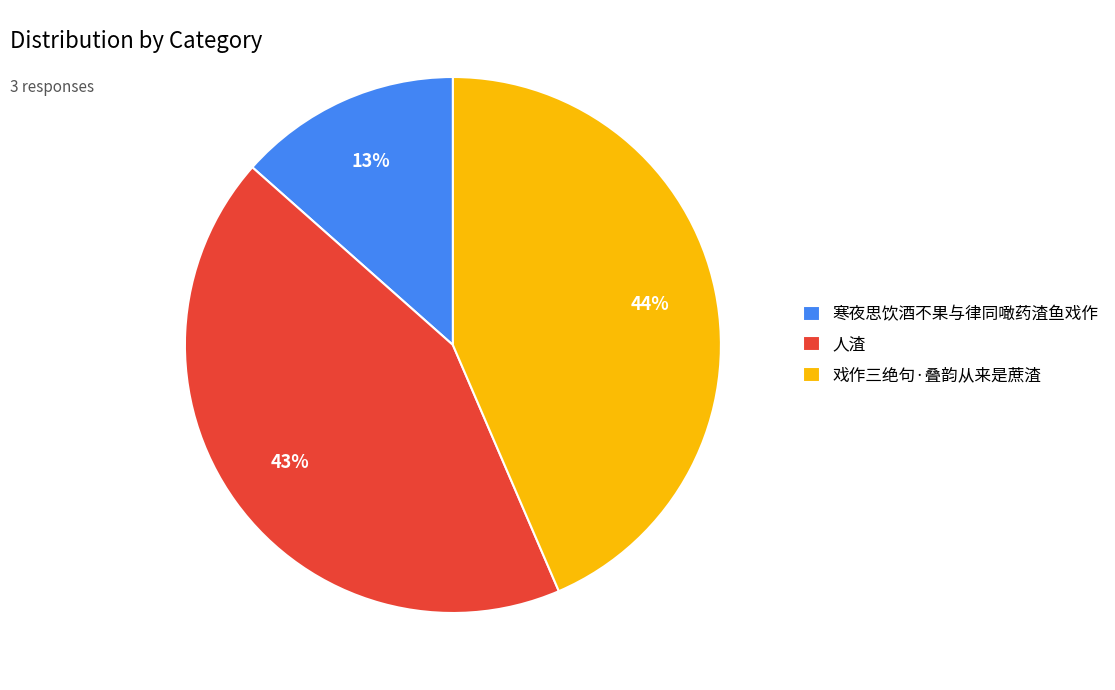

Count the number of slices in the pie.

3